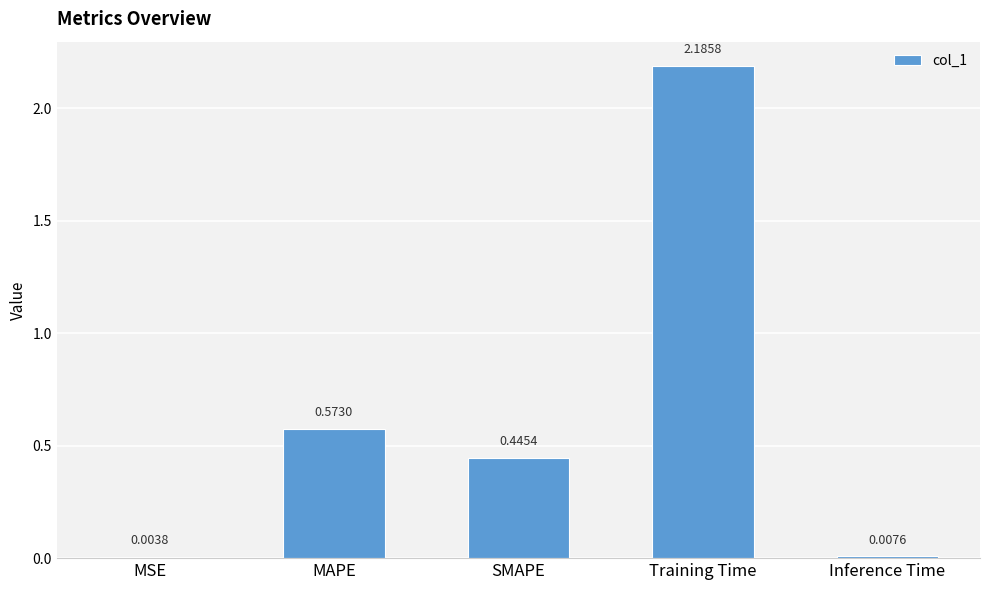

At which category does the chart reach its peak across all series?

Training Time